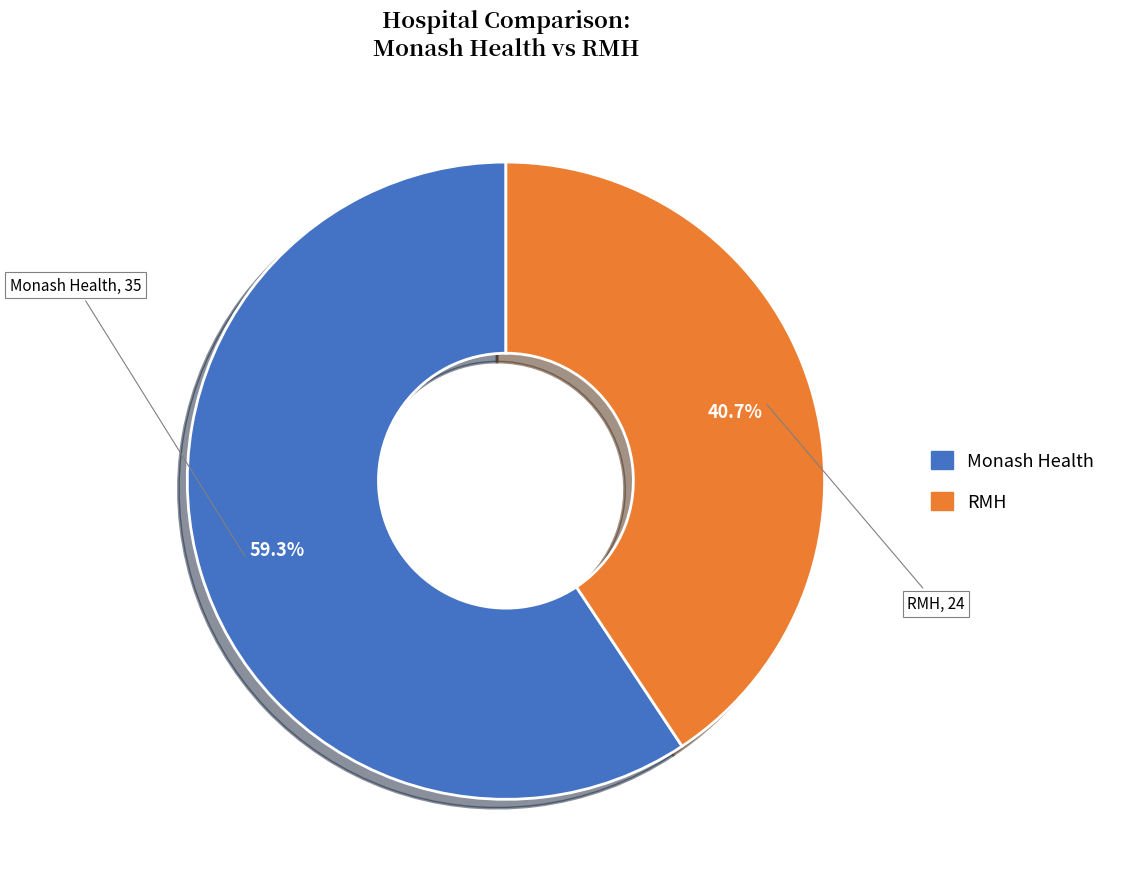

What is the total percentage of Monash Health and RMH?

100.0%